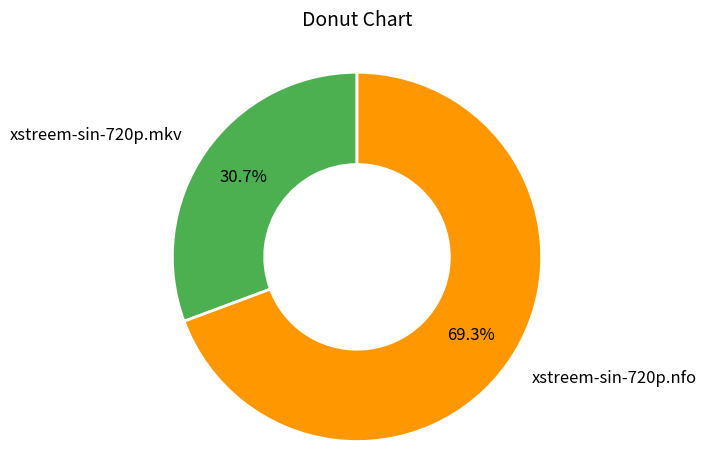

Between xstreem-sin-720p.nfo and xstreem-sin-720p.mkv, which is larger?

xstreem-sin-720p.nfo